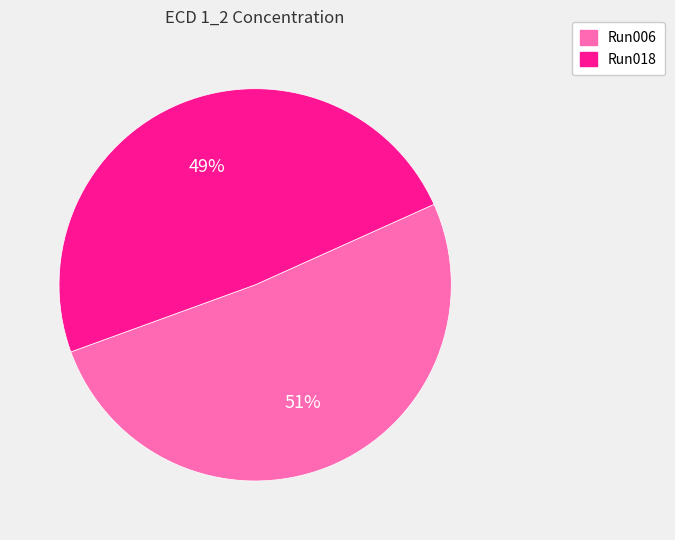

Rank the categories by value from lowest to highest.

Run018, Run006